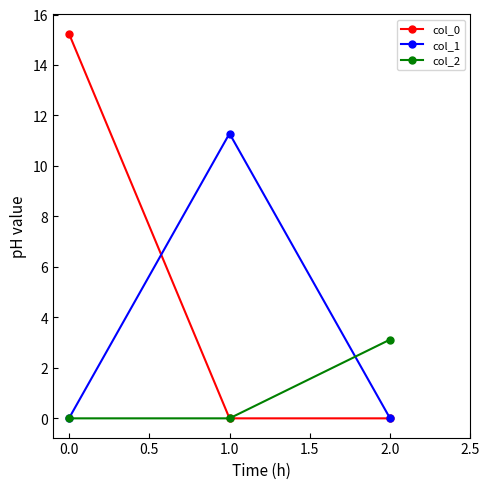

Which series has the widest spread of values?

col_0